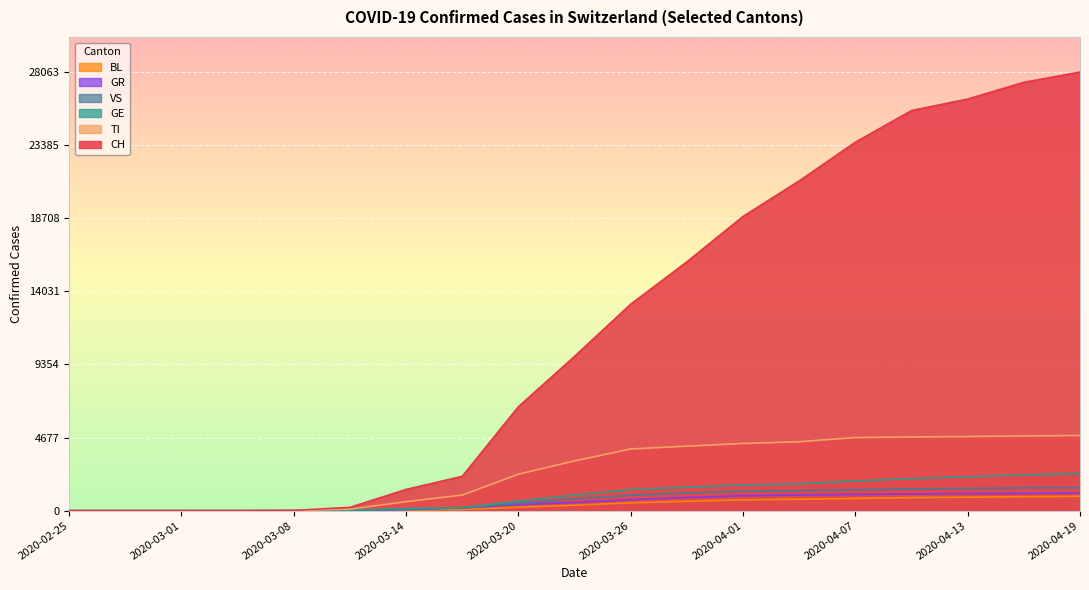

Does the chart display data point markers on the line(s)?

No